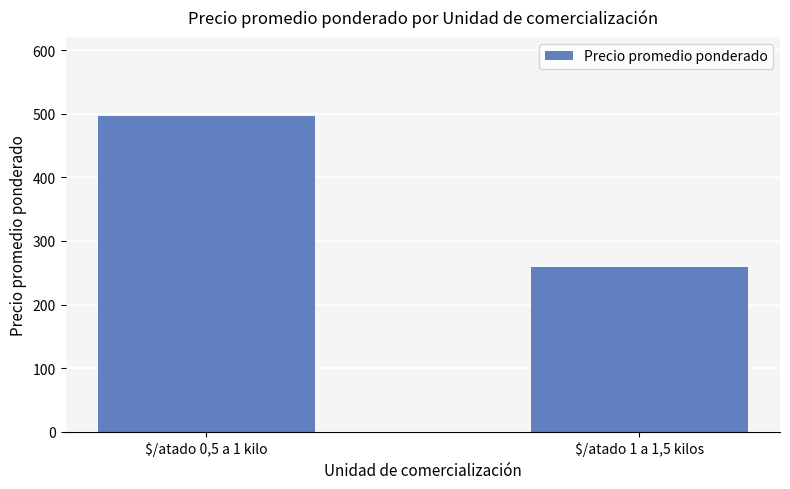

What is the change in value from $/atado 0,5 a 1 kilo to $/atado 1 a 1,5 kilos?

-237.1